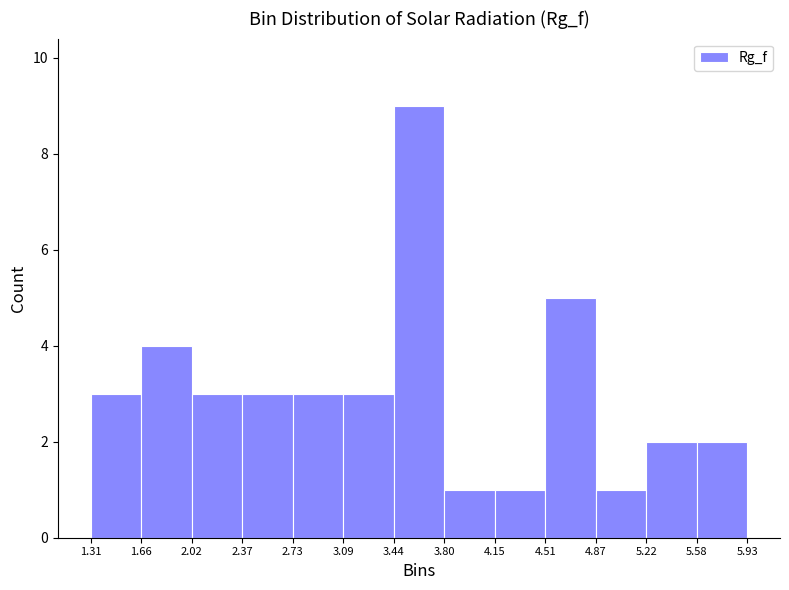

Reading left to right, list every bar in this chart as the range it spans on the x-axis followed by its height. The values are not printed on the chart, so give them approximately, as read against the axis.

1.31 to 1.66: 3
1.66 to 2.02: 4
2.02 to 2.37: 3
2.37 to 2.73: 3
2.73 to 3.09: 3
3.09 to 3.44: 3
3.44 to 3.80: 9
3.80 to 4.15: 1
4.15 to 4.51: 1
4.51 to 4.87: 5
4.87 to 5.22: 1
5.22 to 5.58: 2
5.58 to 5.93: 2